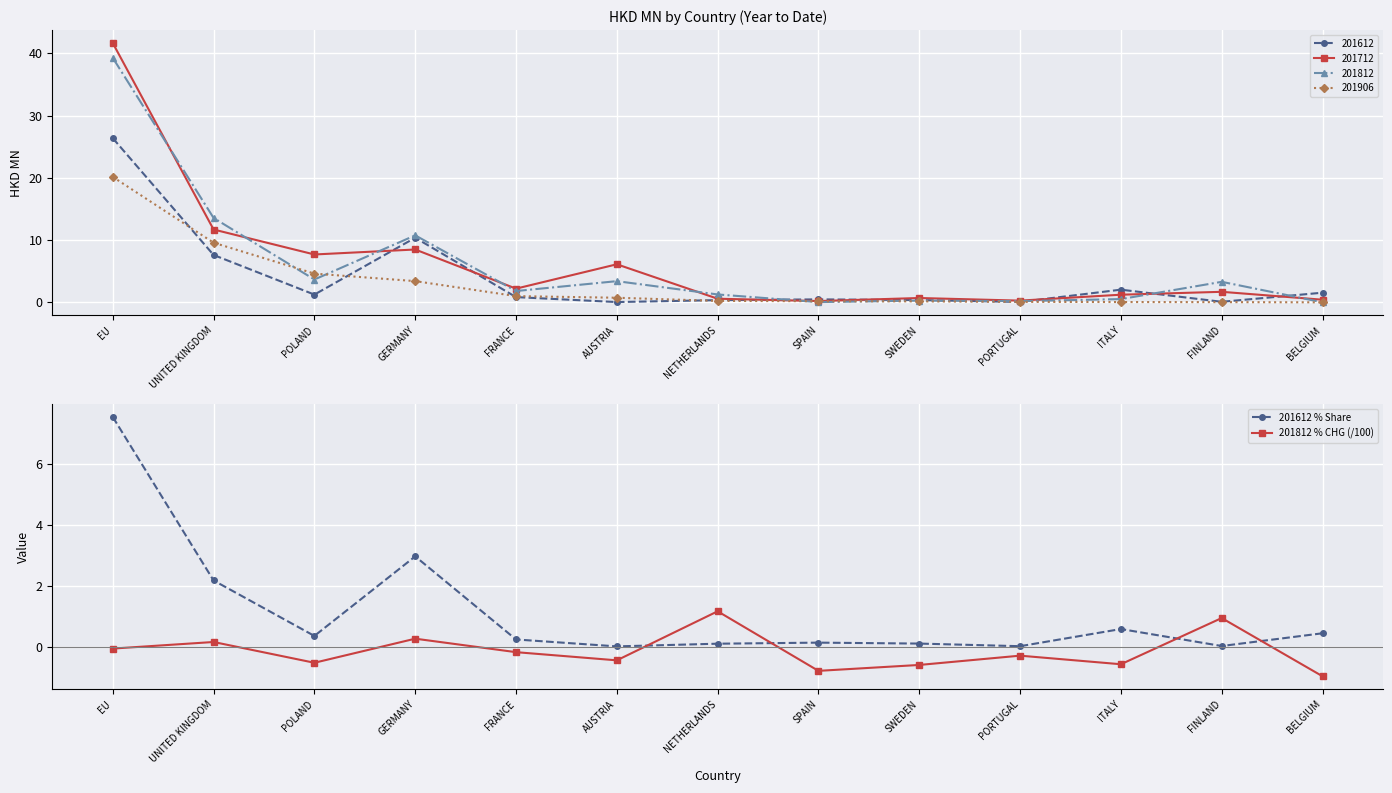

Reading right to left, extract all data points from this chart.

201612 % Share: 0.4	0.0	0.6	0.0	0.1	0.1	0.1	0.0	0.2	3.0	0.4	2.2	7.5
201812 % CHG (/100): -1.0	0.9	-0.6	-0.3	-0.6	-0.8	1.2	-0.4	-0.2	0.3	-0.5	0.2	-0.1